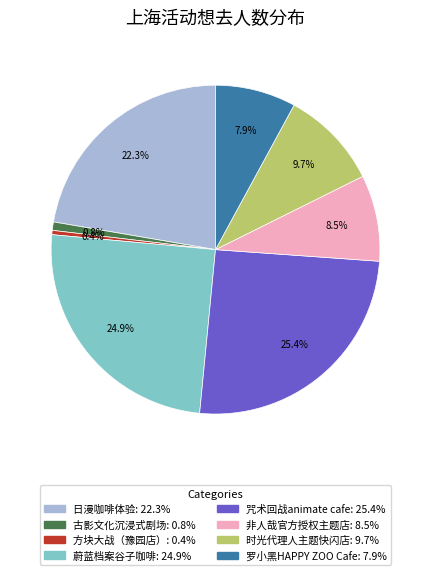

Does any single category account for the majority?

No